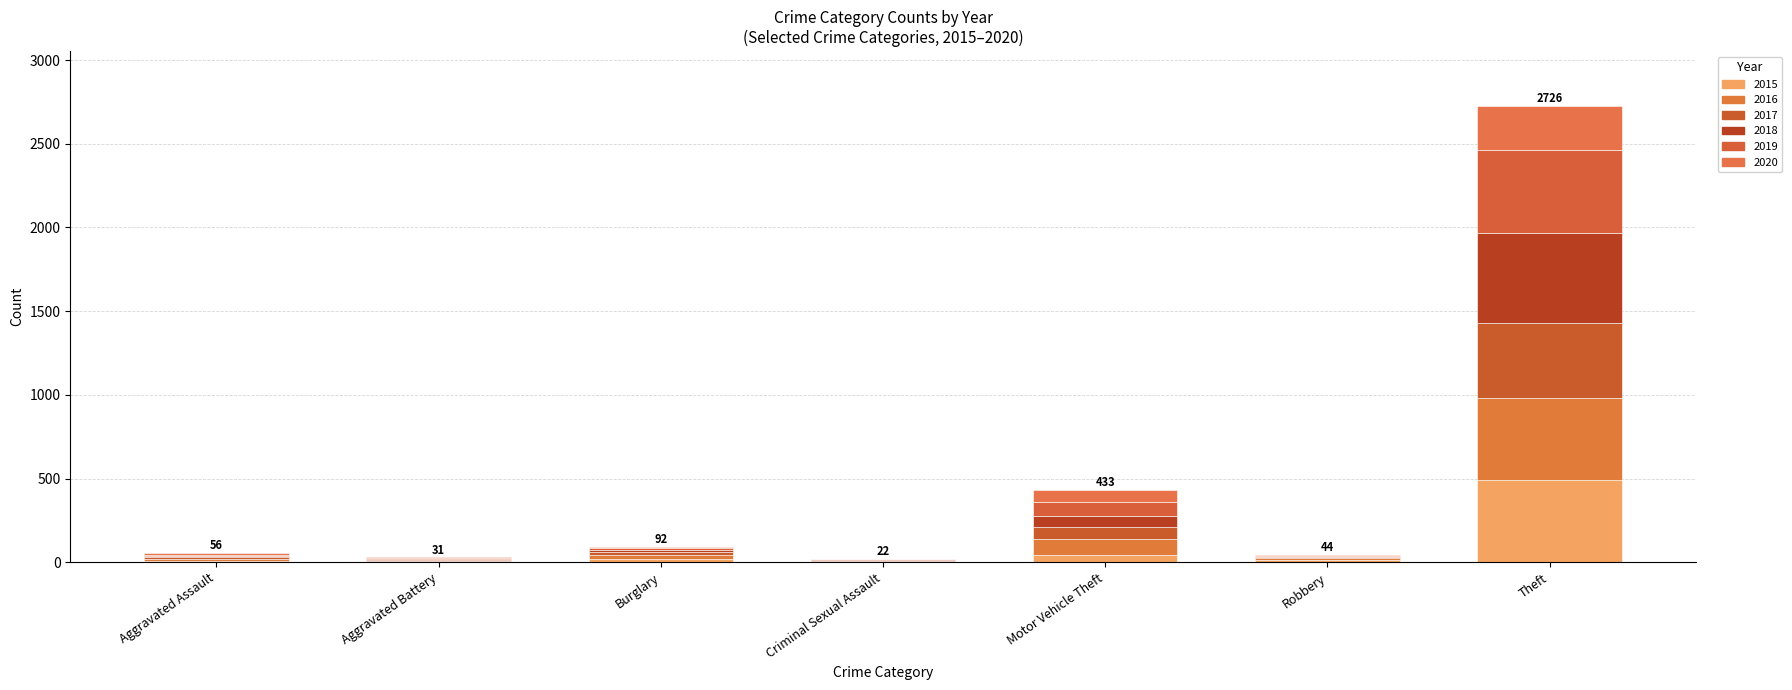

Count the number of categories in the chart.

7